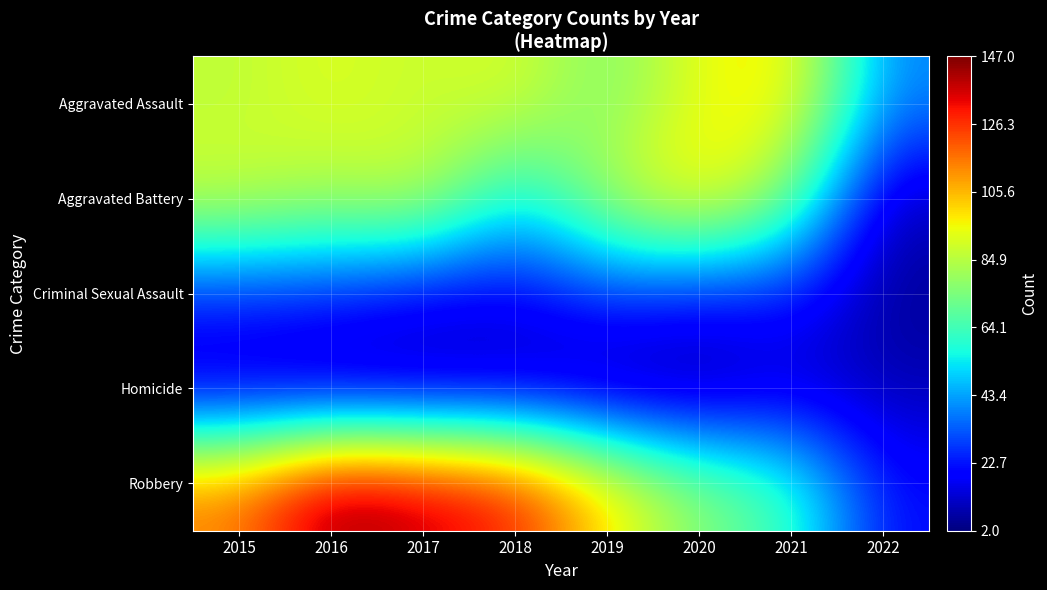

Reading left to right, what are all the values shown in this chart?

Aggravated Assault: 2015=86	2016=92	2017=87	2018=92	2019=73	2020=94	2021=100	2022=39
Aggravated Battery: 2015=90	2016=83	2017=90	2018=52	2019=85	2020=102	2021=75	2022=9
Criminal Sexual Assault: 2015=26	2016=25	2017=18	2018=17	2019=29	2020=23	2021=24	2022=5
Homicide: 2015=9	2016=5	2017=6	2018=8	2019=3	2020=2	2021=11	2022=9
Robbery: 2015=115	2016=147	2017=139	2018=131	2019=100	2020=76	2021=64	2022=21